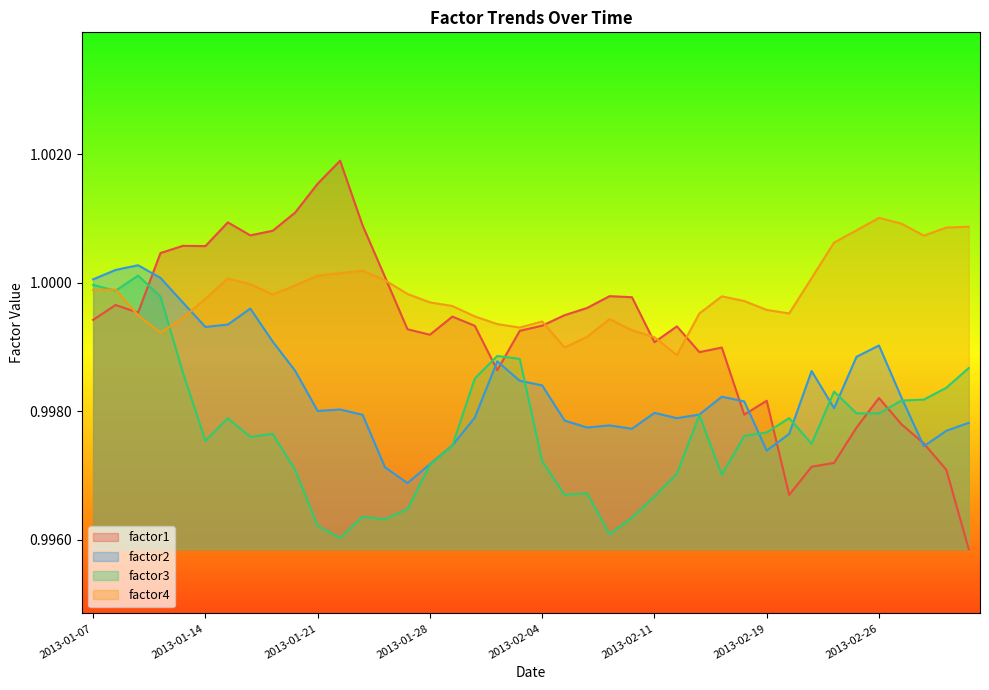

List the series in order of their overall mean, lowest first.

factor3, factor2, factor1, factor4